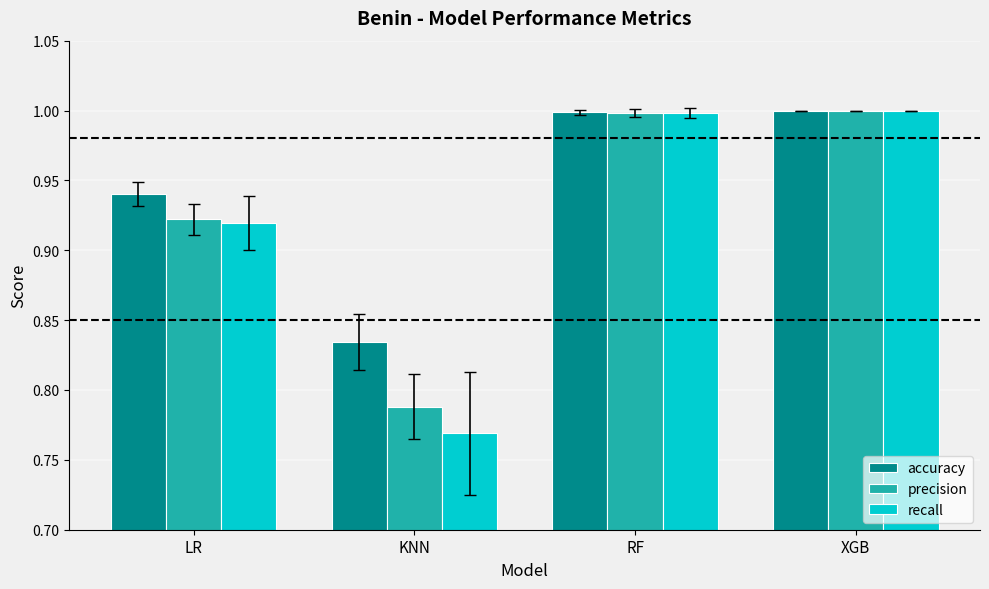

The value of precision at KNN is 0.2. True or false?

False